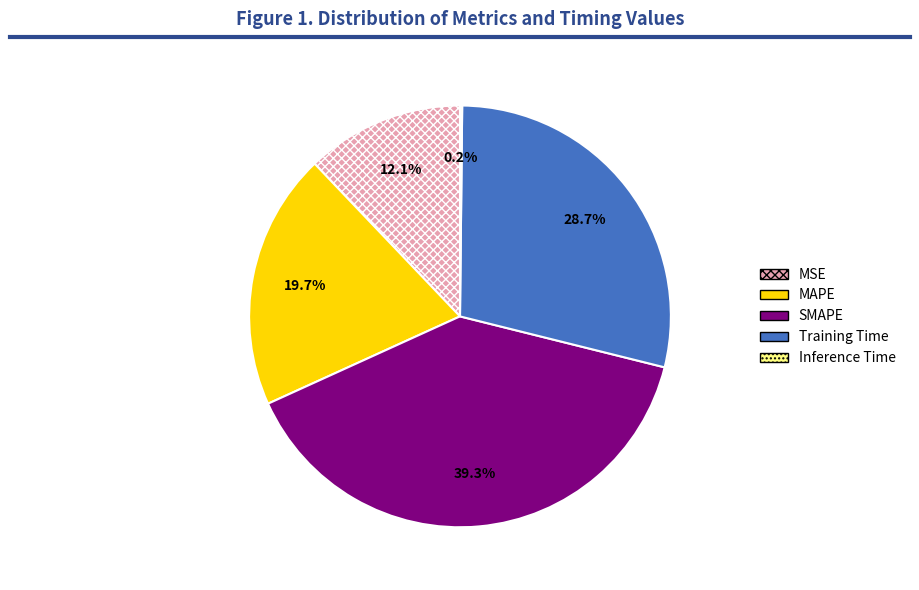

What percentage is the MAPE slice, to the nearest percent?

20%